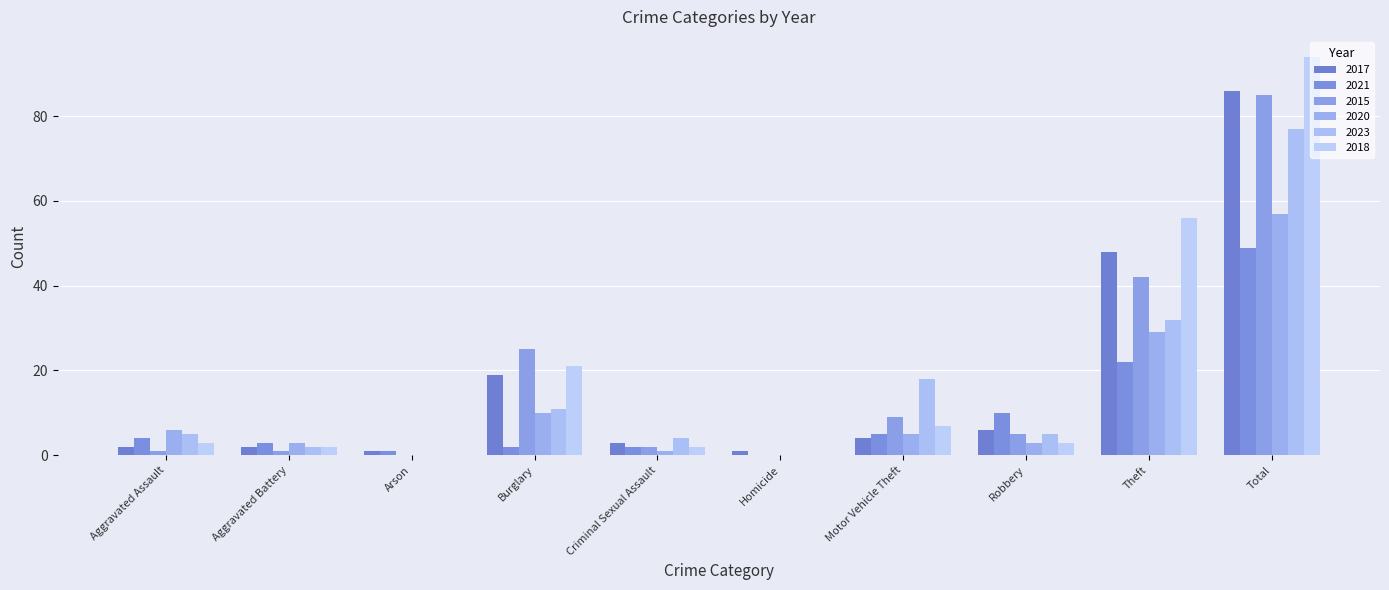

At which label does 2020 first exceed 5?

Aggravated Assault